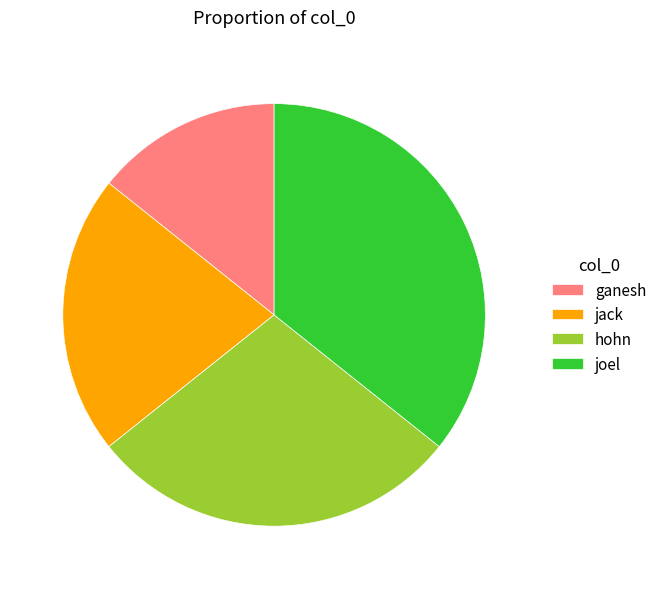

Between jack and ganesh, which is larger?

jack